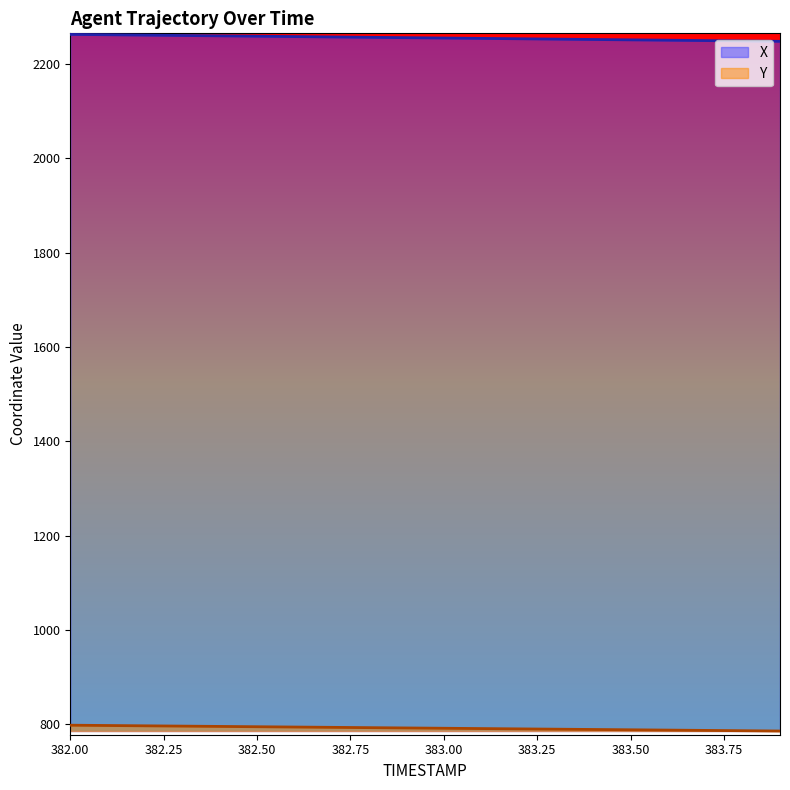

True or false: X has more than 2 interior local peaks.

False